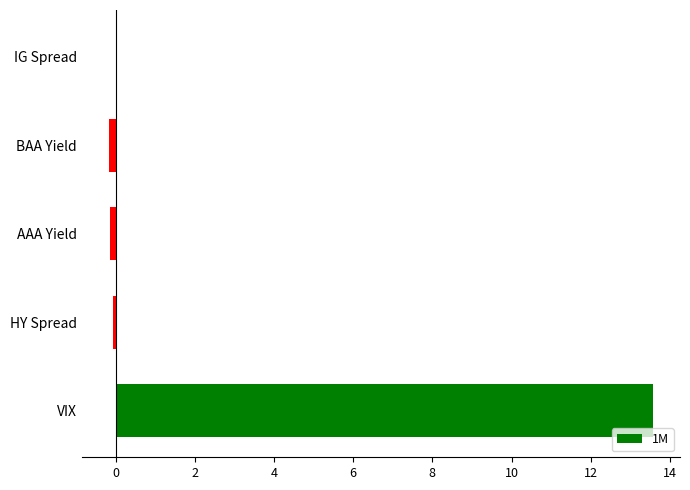

How many series are shown in this chart?

1